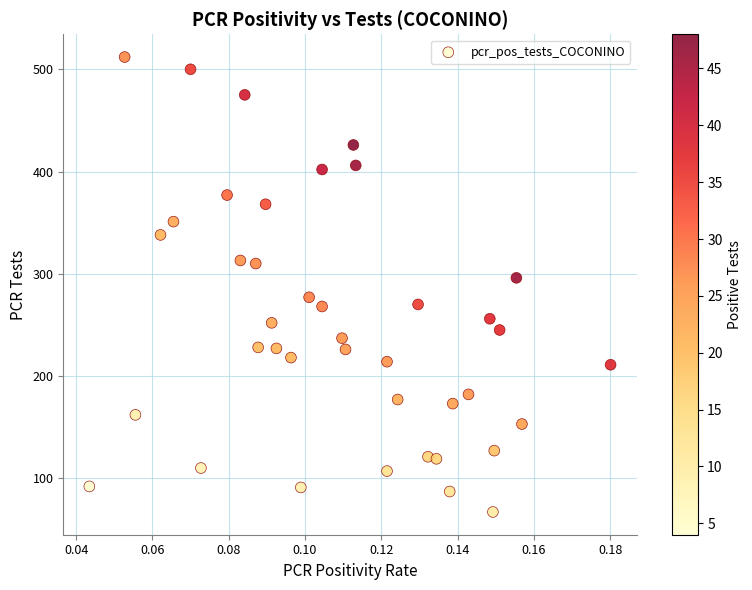

What is the range of Y values (max minus min)?

445